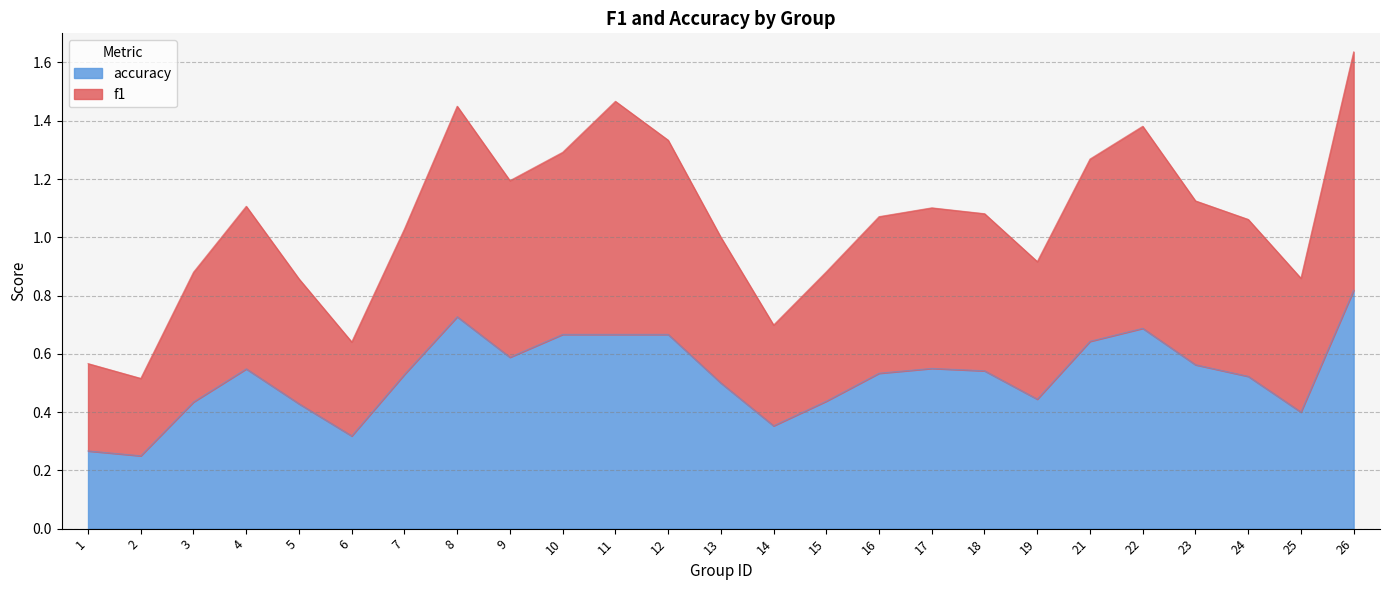

True or false: accuracy has a value of 0.7 at 19.

False